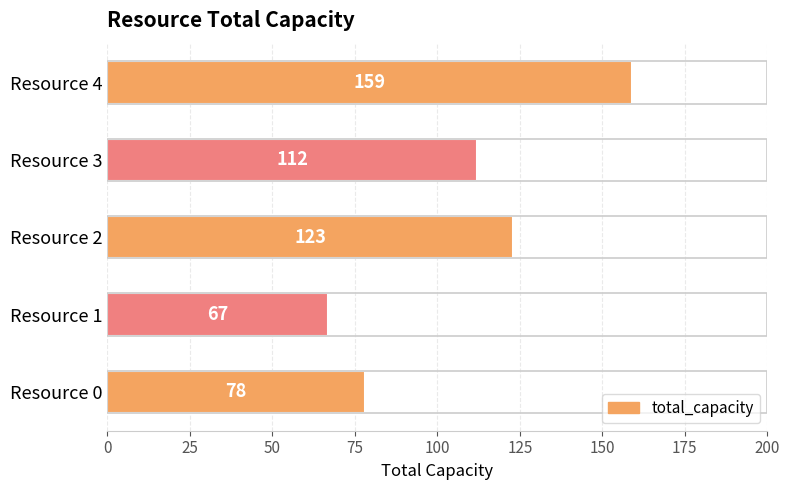

What is the maximum value shown in the chart?

159